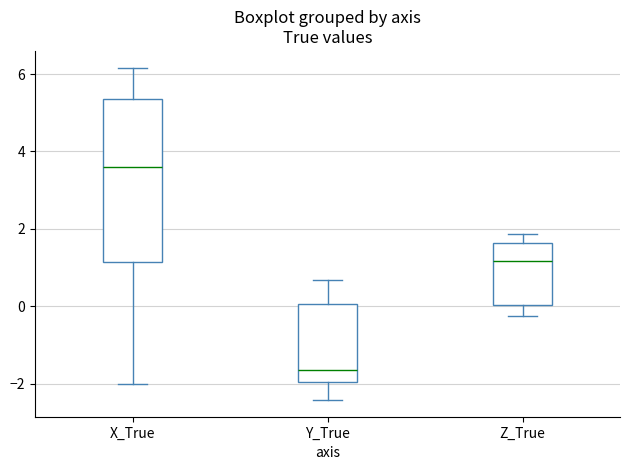

Reading left to right, read every box against the y-axis: the position of its median line, the range the box covers, and the ends of its whiskers. The values are not printed on the chart, so give them approximately, as read against the axis.

X_True: median 3.6, box 1.2 to 5.4, whiskers -2.0 to 6.2
Y_True: median -1.6, box -2.0 to 0.0, whiskers -2.4 to 0.6
Z_True: median 1.2, box 0.0 to 1.6, whiskers -0.2 to 1.8